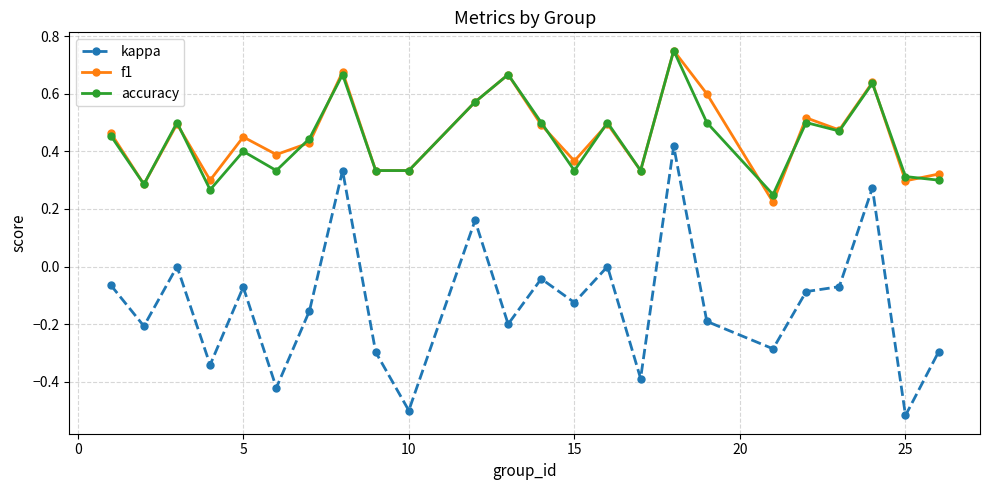

True or false: kappa and f1 intersect in this chart.

False